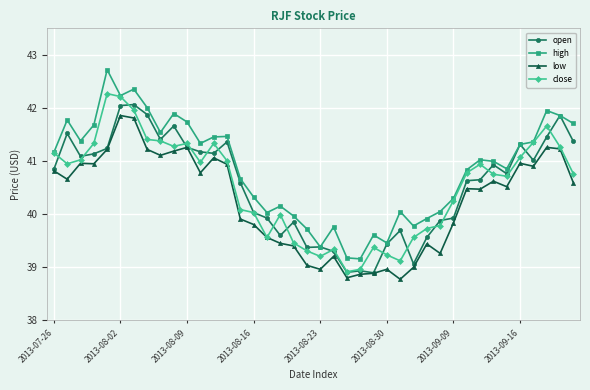

What is the value of the high point at the 28th from the left?

39.8